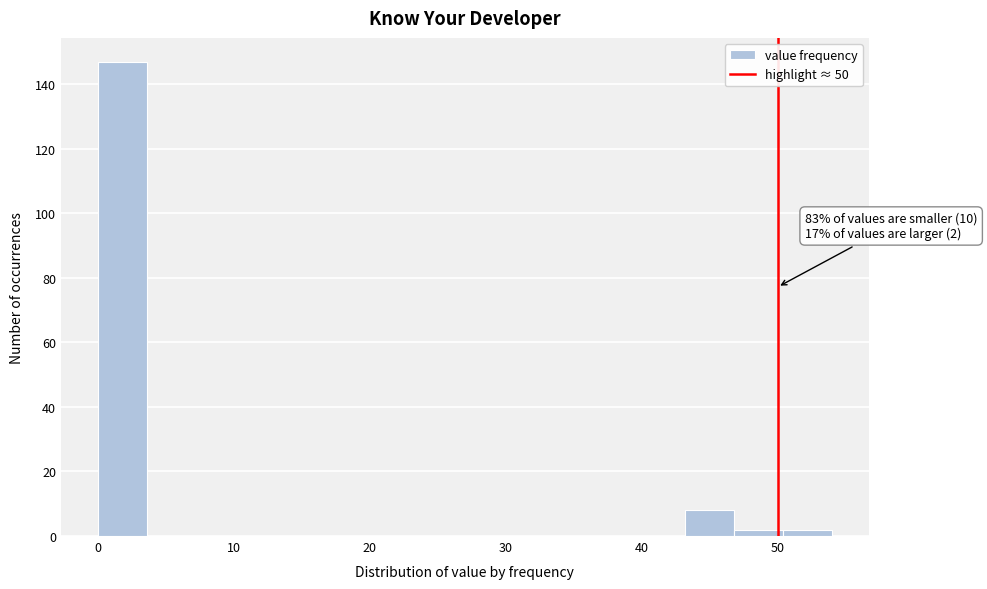

Around what value on the x-axis is the tallest bar? Give the approximate position of its centre, as read against the axis.

2